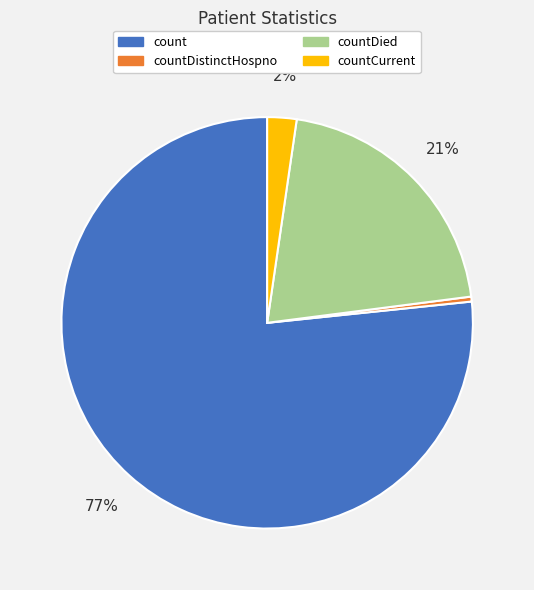

To the nearest percent, what is the combined percentage of count and countCurrent?

79%